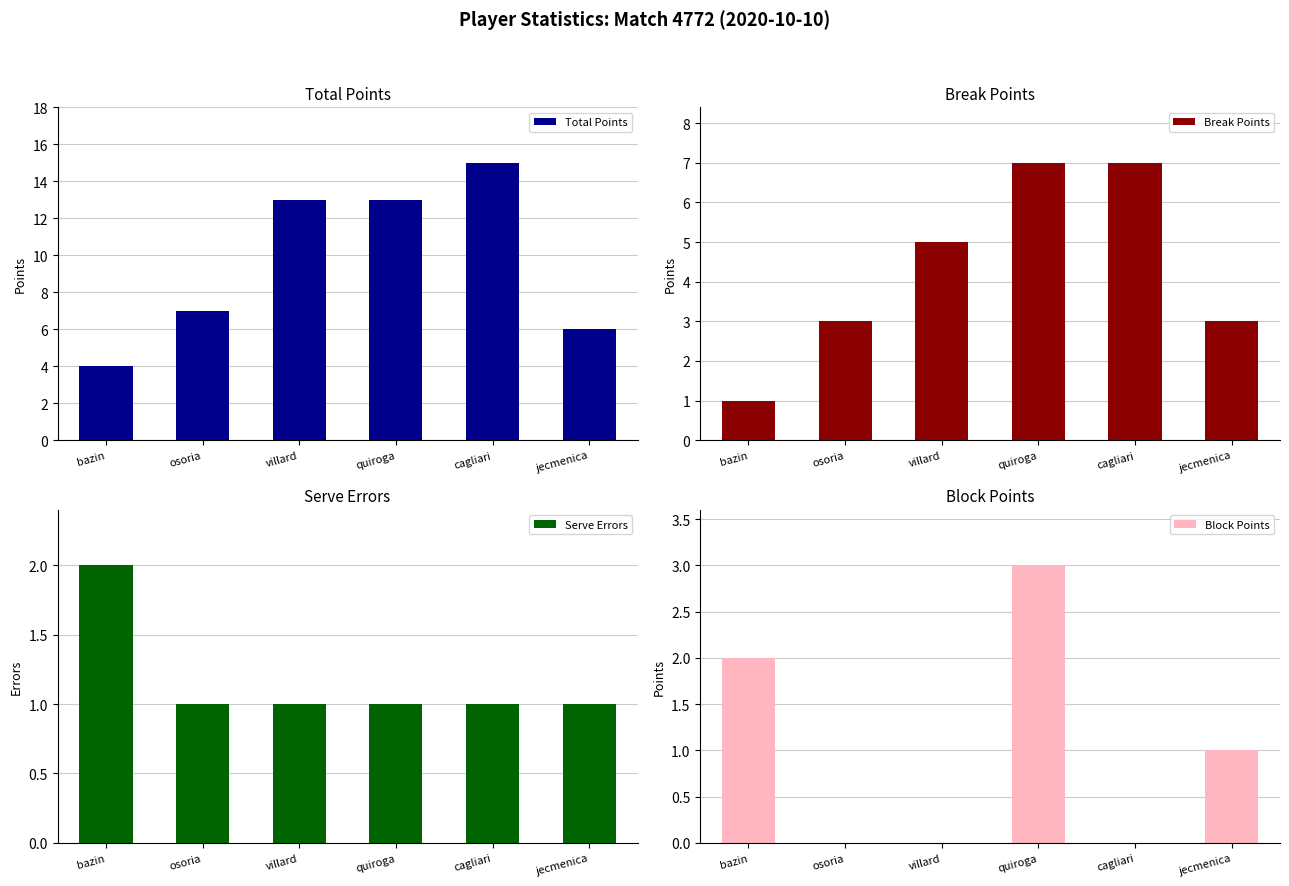

What is the spread (max minus min) of values at quiroga?

12